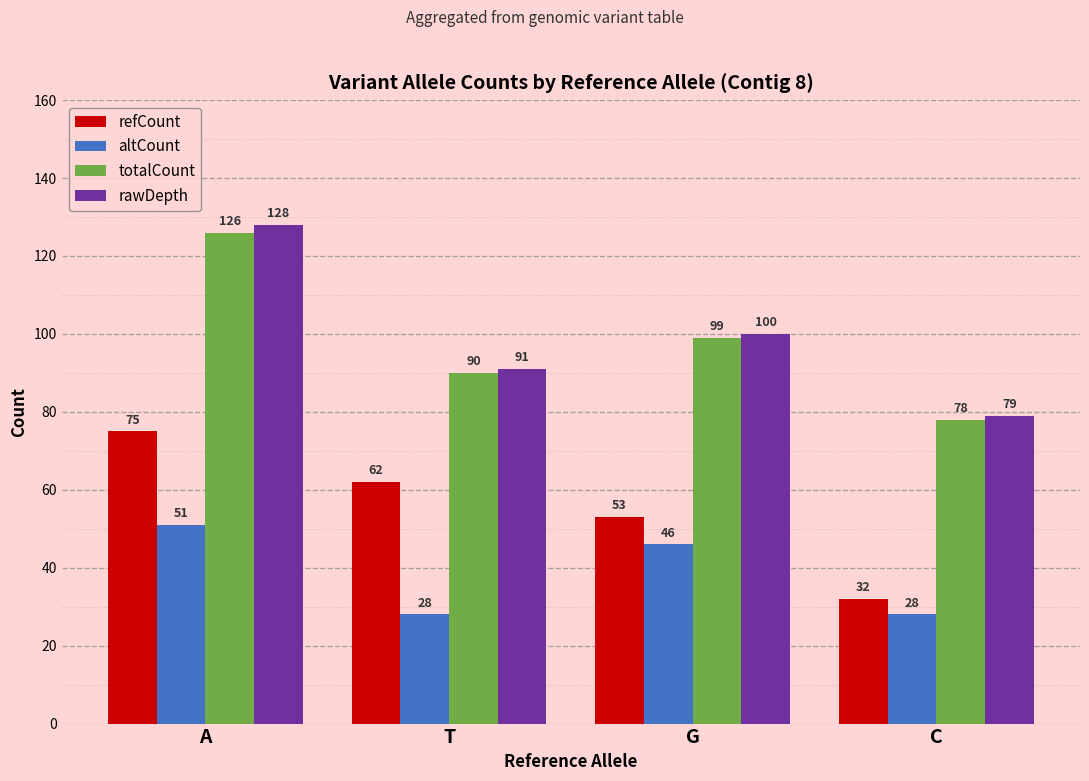

What is the total value across all series at C?

217